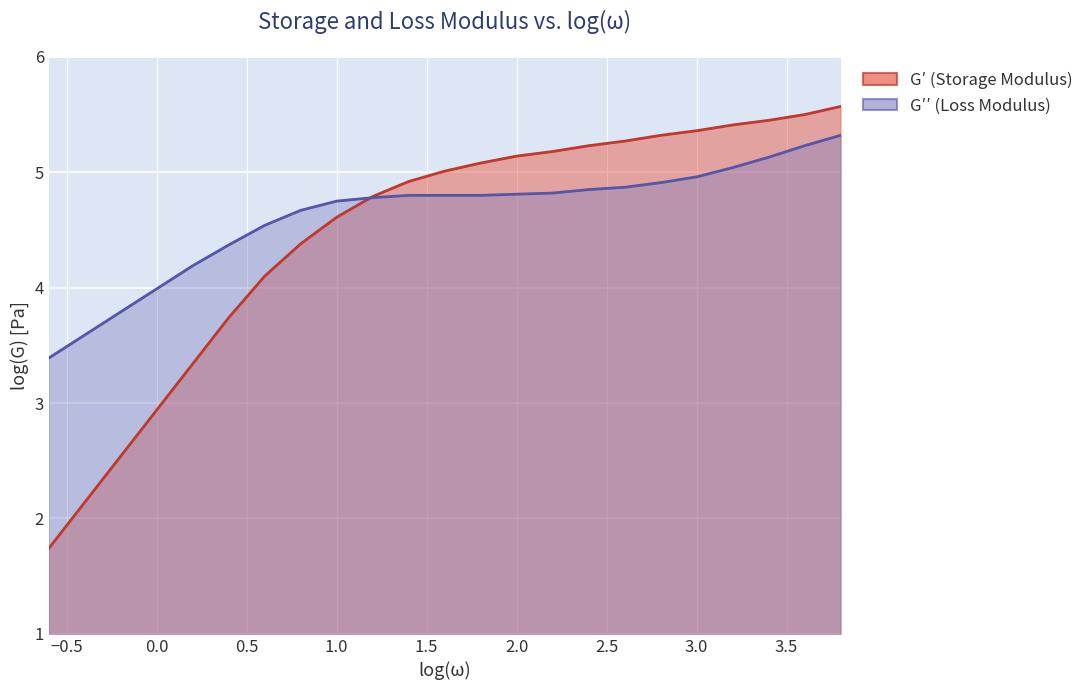

What are all the series names shown in the legend?

Gp, Gpp